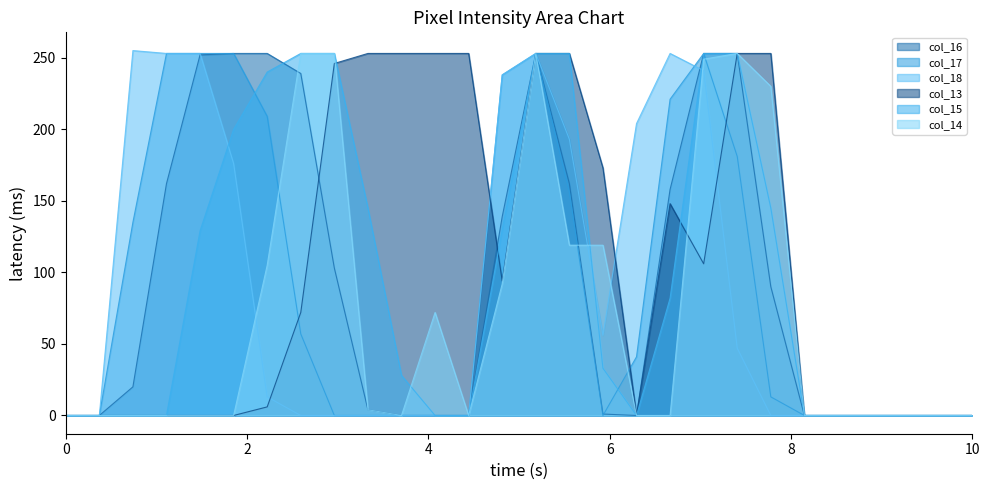

Reading left to right, what are all the values shown in this chart?

col_16: 0	0	20	162	252	253	253	239	103	4	0	0	0	139	253	162	1	0	158	253	253	90	0	0	0	0	0	0
col_17: 0	0	135	253	253	253	209	57	0	0	0	0	0	238	253	156	0	41	221	253	181	13	0	0	0	0	0	0
col_18: 0	0	255	253	253	176	13	0	0	0	0	0	0	238	253	193	56	204	253	241	47	0	0	0	0	0	0	0
col_13: 0	0	0	0	0	0	6	72	246	253	253	253	253	94	253	253	173	0	148	106	253	253	0	0	0	0	0	0
col_15: 0	0	0	0	129	200	240	253	253	145	28	0	0	130	253	253	33	0	82	253	253	145	0	0	0	0	0	0
col_14: 0	0	0	0	0	0	105	253	253	4	0	72	0	92	253	119	119	0	0	249	253	230	0	0	0	0	0	0